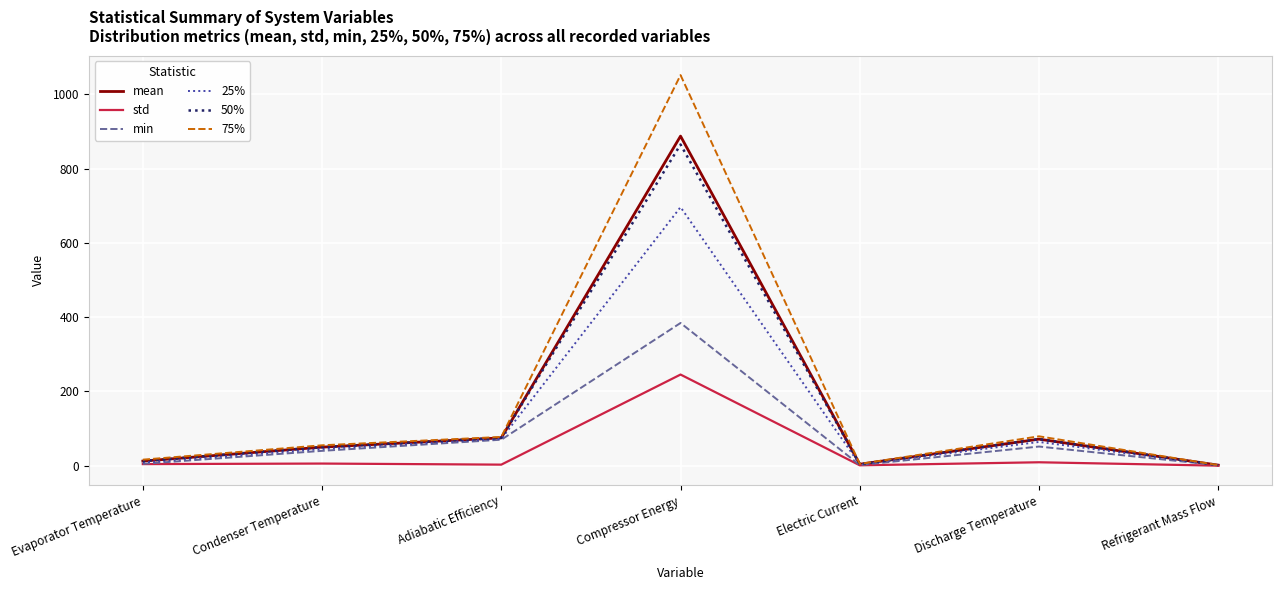

What is the greatest value displayed?

1051.5